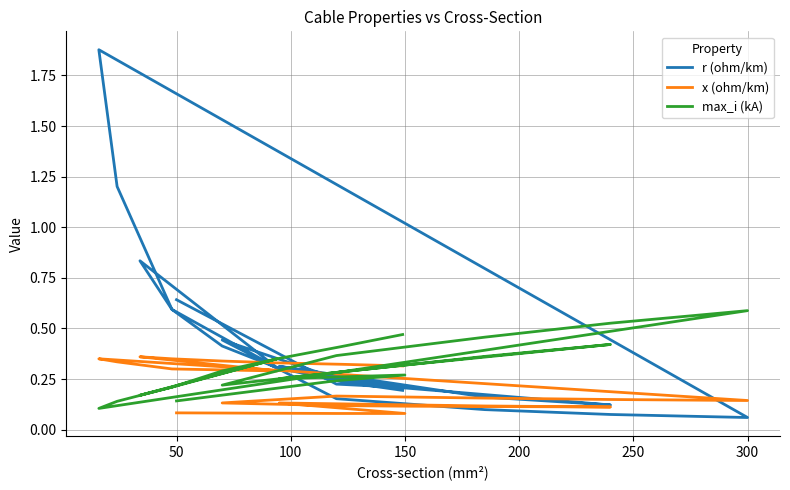

What is the difference between the second highest and minimum values in the x (ohm/km) series?

0.3